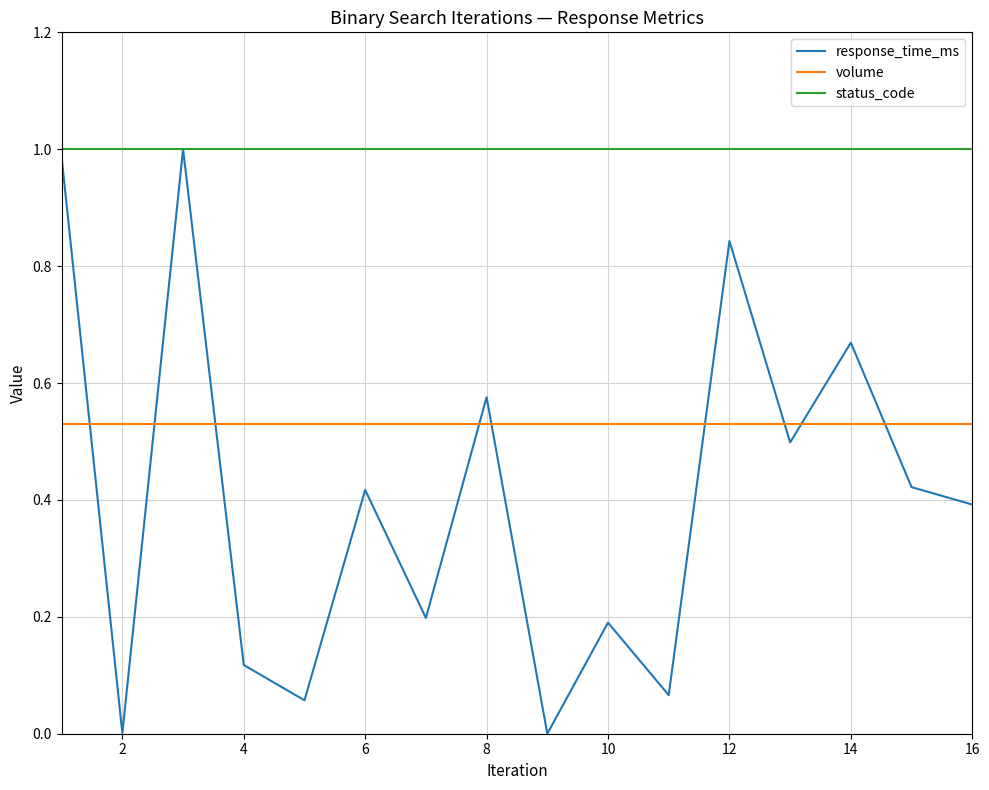

Which series has the largest total across all categories?

status_code